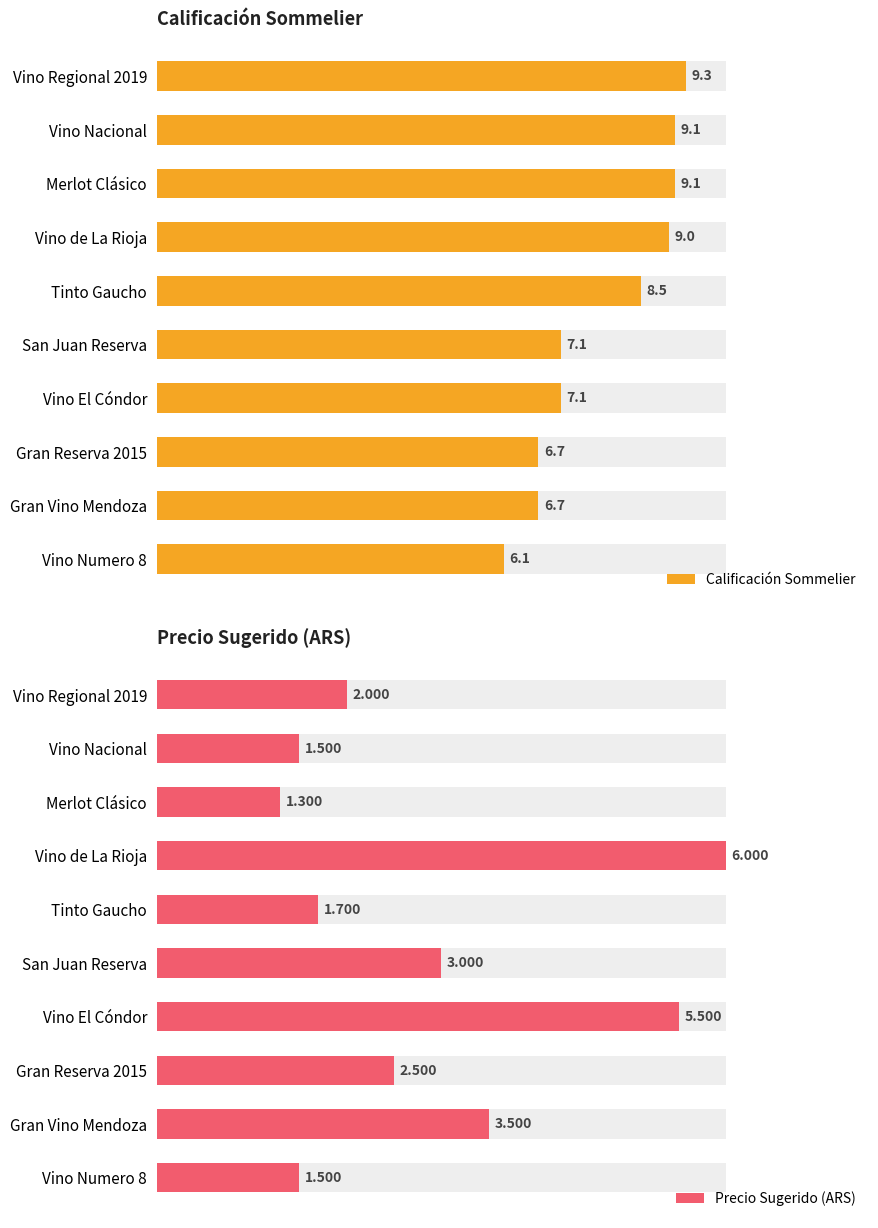

What is the sum of the Calificación Sommelier values at Merlot Clásico and Tinto Gaucho?

17.6